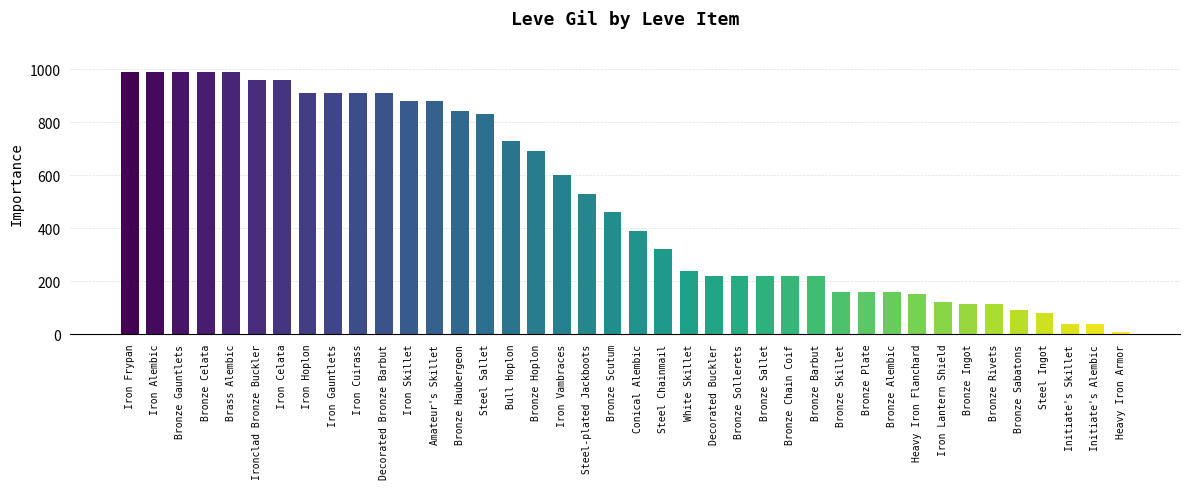

Read the value at Iron Skillet, to the nearest 100.

900